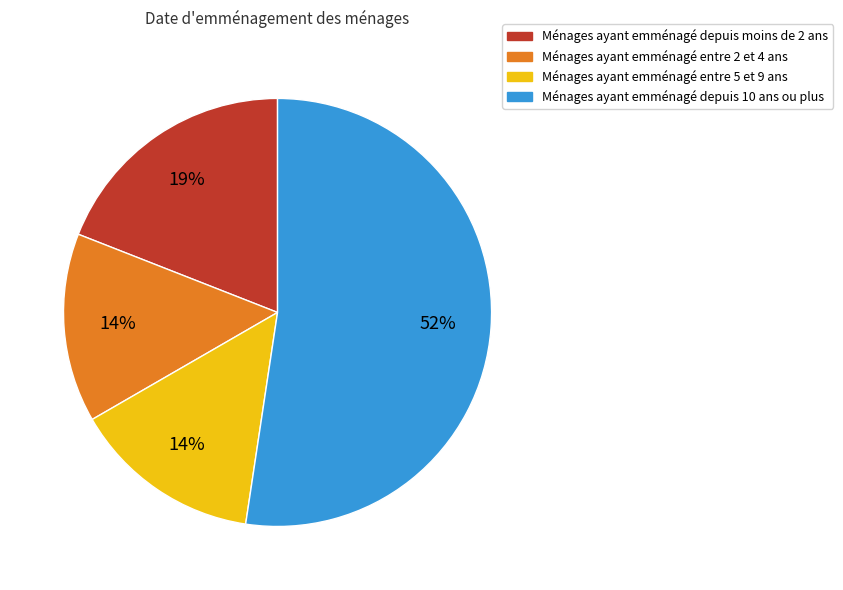

Does any single category account for the majority?

Yes